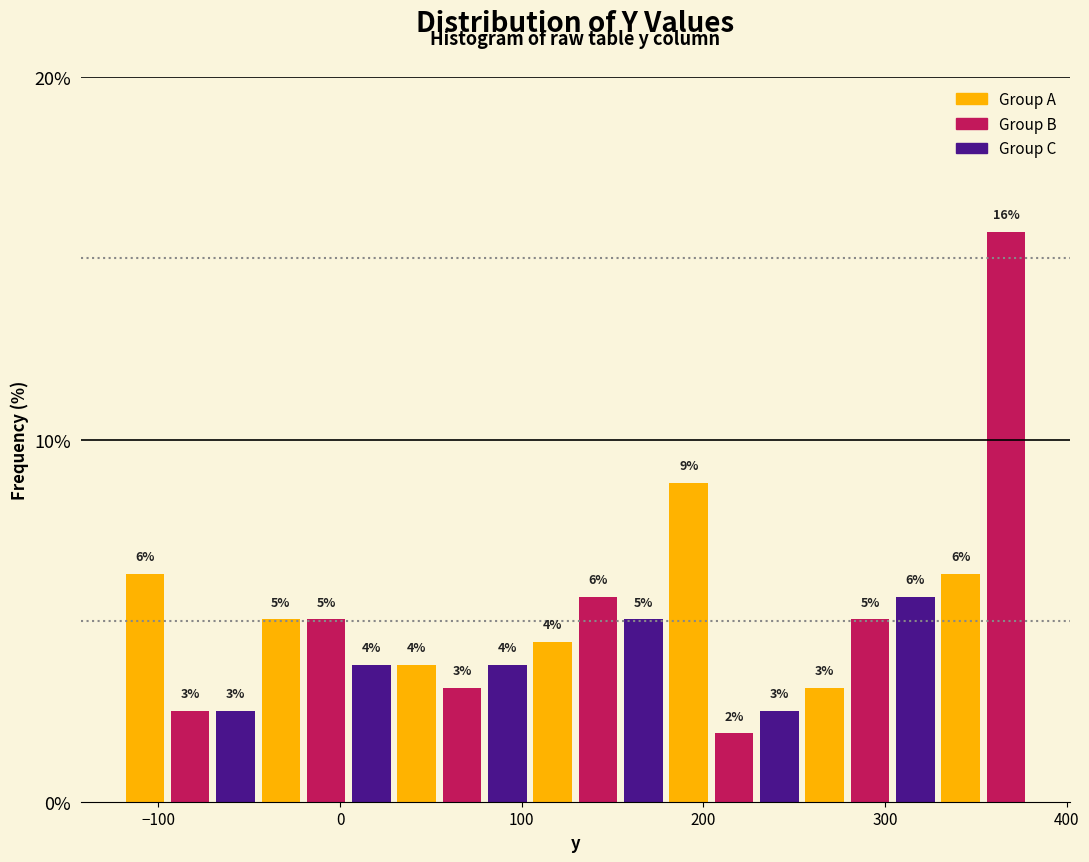

Around what value on the x-axis is the tallest bar? Give the approximate position of its centre, as read against the axis.

370